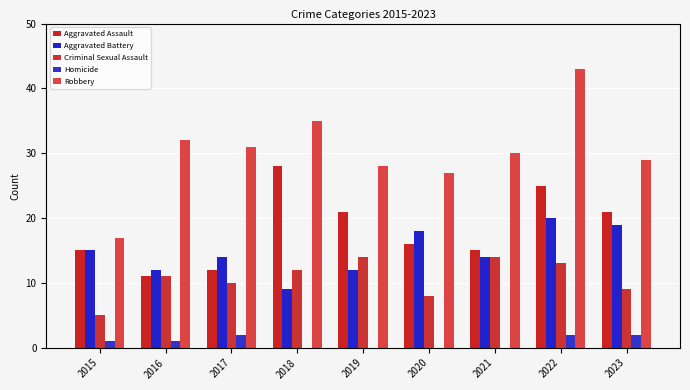

What is the value of the Aggravated Battery bar at the 2nd from the left?

12